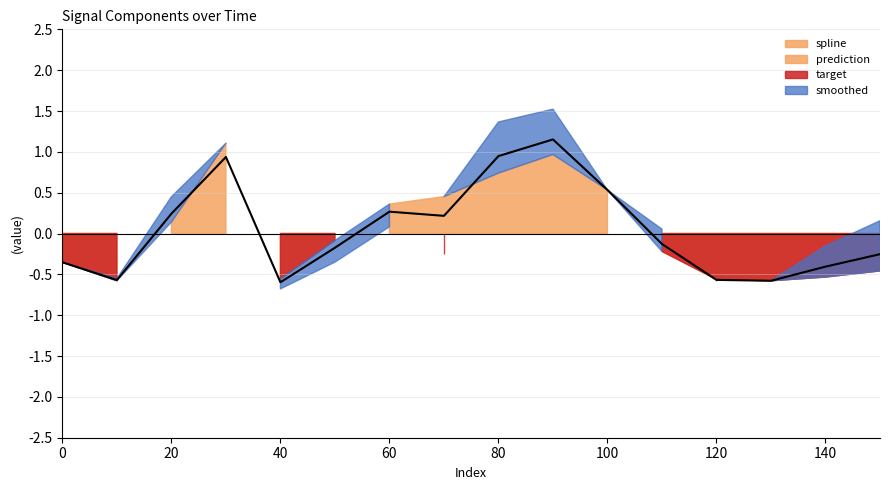

How many values are above zero?

7